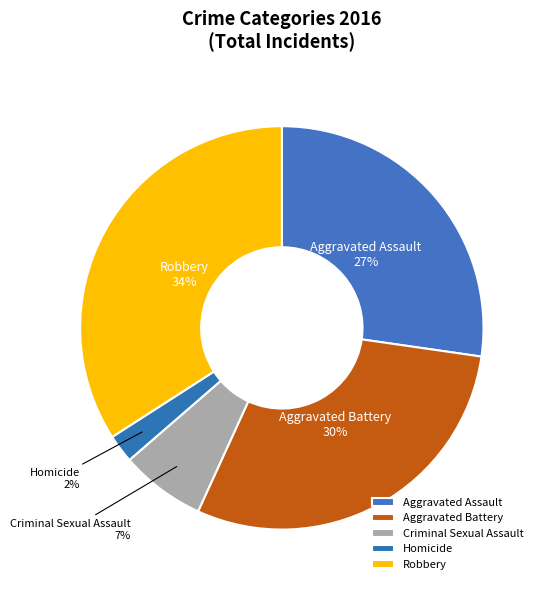

Is it true that Aggravated Battery is 30% of the pie?

True